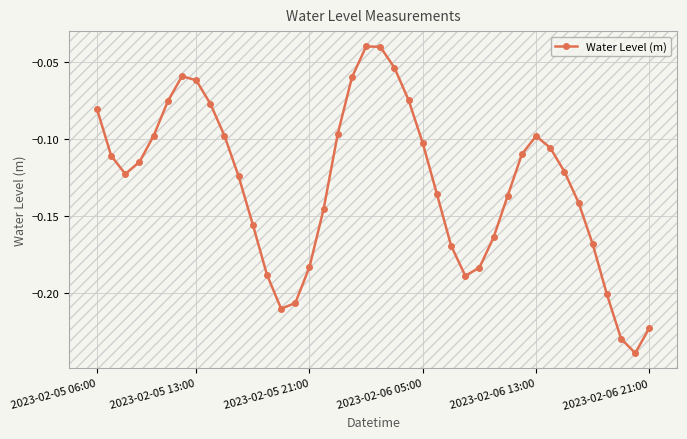

What is the difference between the second highest and second lowest values?

0.2